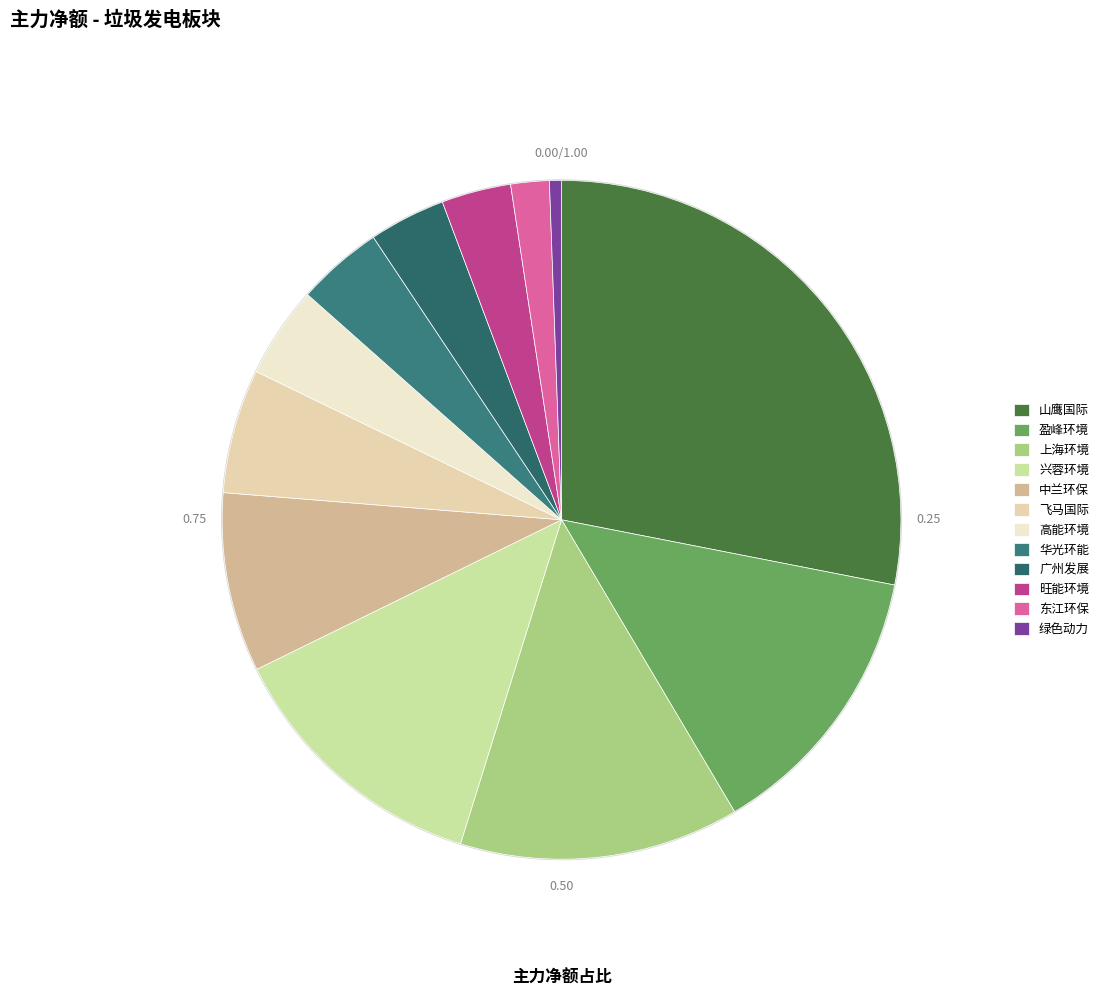

Do 华光环能 and 山鹰国际 together represent more than half of the pie?

No